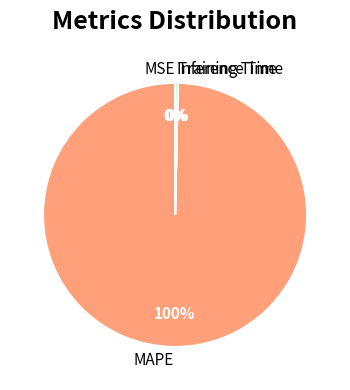

Which category accounts for the majority?

MAPE